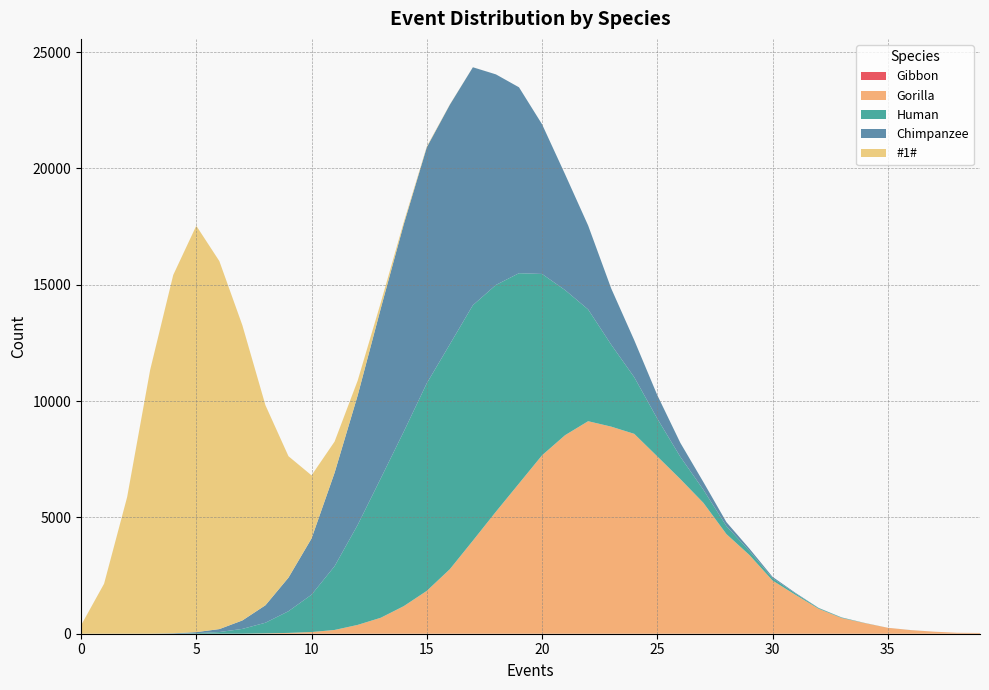

Reading right to left, list all the values displayed in this chart.

Gibbon: 0	0	0	0	0	0	0	0	0	0	0	0	0	0	0	0	0	0	0	0	0	0	0	0	0	0	0	0	0	0	0	0	0	0	0	0	0	0	0	0
Gorilla: 32	41	89	154	255	456	674	1072	1669	2286	3380	4282	5626	6648	7623	8592	8902	9135	8535	7669	6457	5246	4001	2774	1842	1185	685	379	162	72	35	16	2	3	0	0	0	0	0	0
Human: 0	0	0	1	0	6	20	29	58	103	179	341	563	957	1623	2435	3524	4805	6237	7796	9040	9746	10122	9668	8924	7500	5986	4295	2741	1606	933	457	205	69	24	4	2	1	0	0
Chimpanzee: 0	0	0	1	1	2	7	9	26	56	95	172	331	600	1010	1590	2417	3608	4976	6436	7992	9052	10227	10297	10144	8913	7297	5563	4015	2417	1444	750	364	127	45	16	0	0	0	0
#1#: 0	0	0	0	0	0	0	0	0	0	0	0	0	0	0	0	0	0	0	0	0	0	2	10	32	92	250	640	1341	2713	5218	8600	12687	15820	17468	15401	11344	5872	2149	361